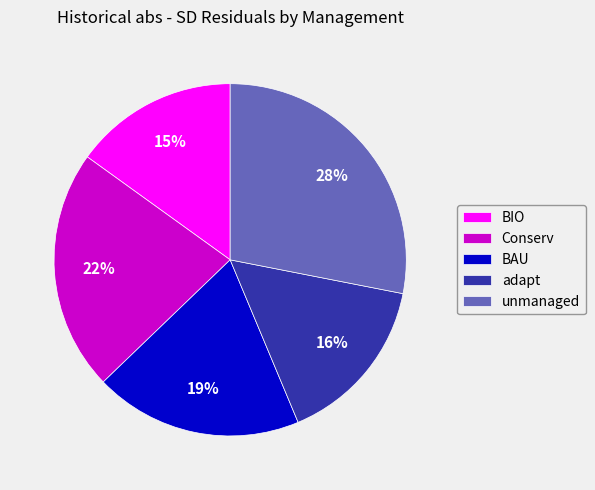

Approximately how many times larger is the value at Conserv compared to adapt?

1.4